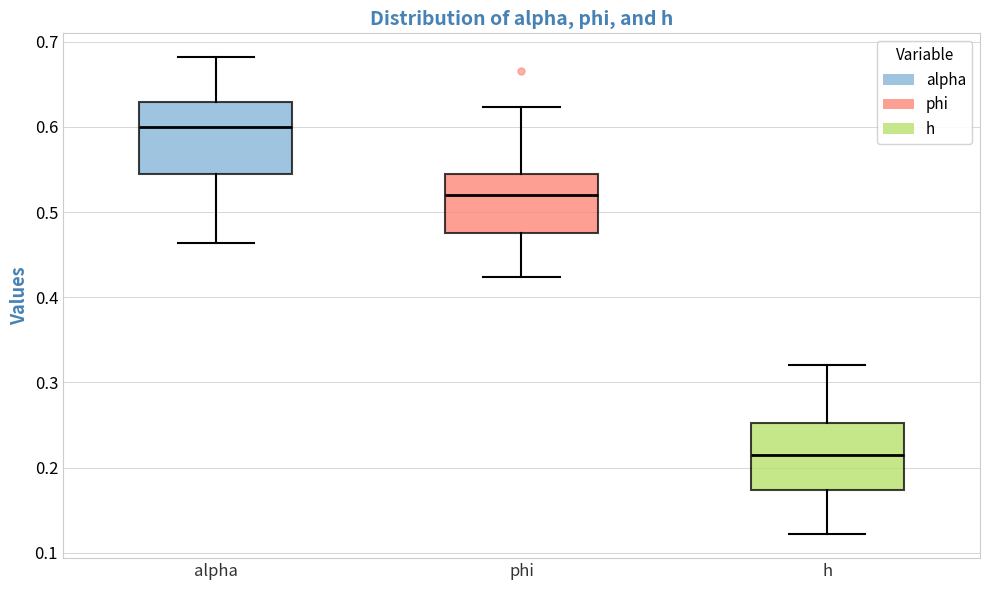

Which box has the lowest median line?

h